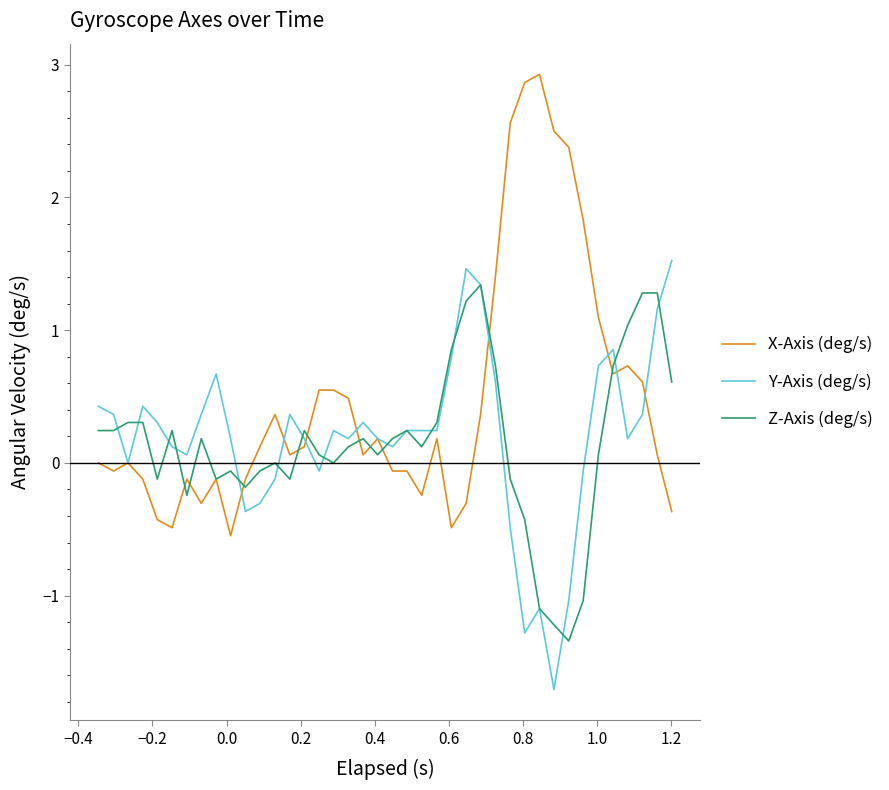

Which series has the largest total across all categories?

X-Axis (deg/s)